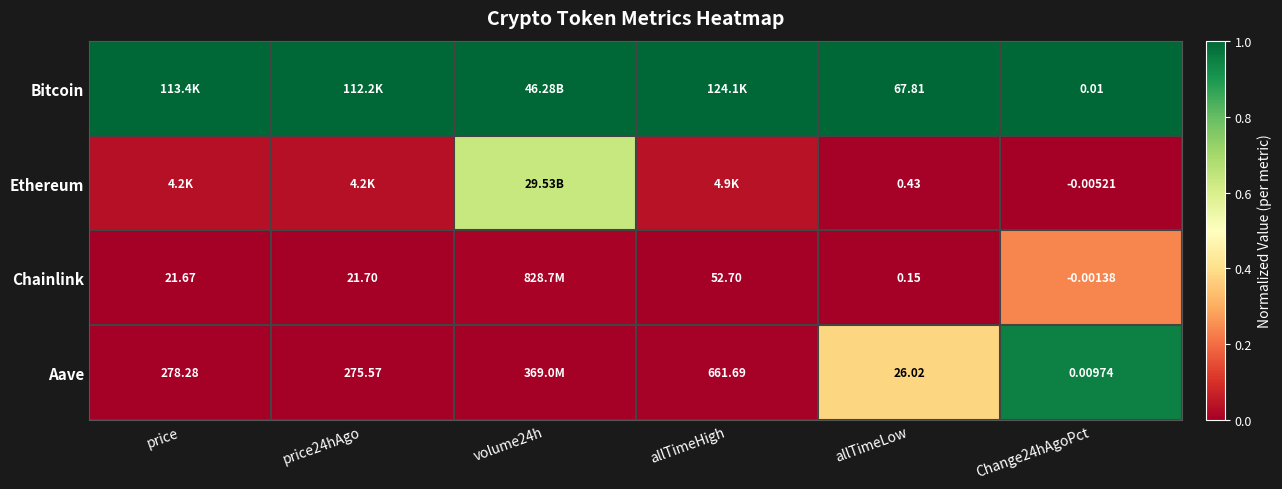

Is the value of Bitcoin at allTimeLow greater than the value of Ethereum at allTimeLow?

Yes